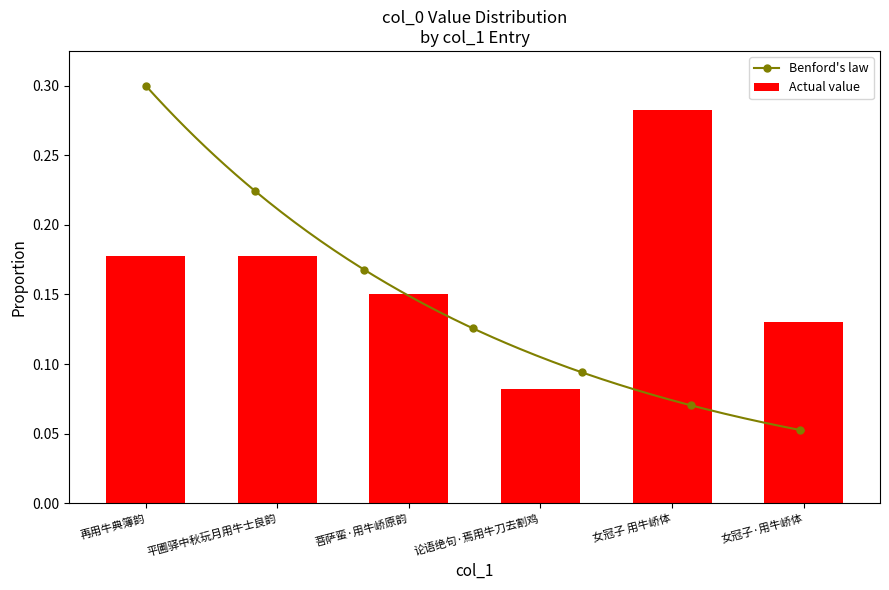

What is the maximum value shown in the chart?

0.3